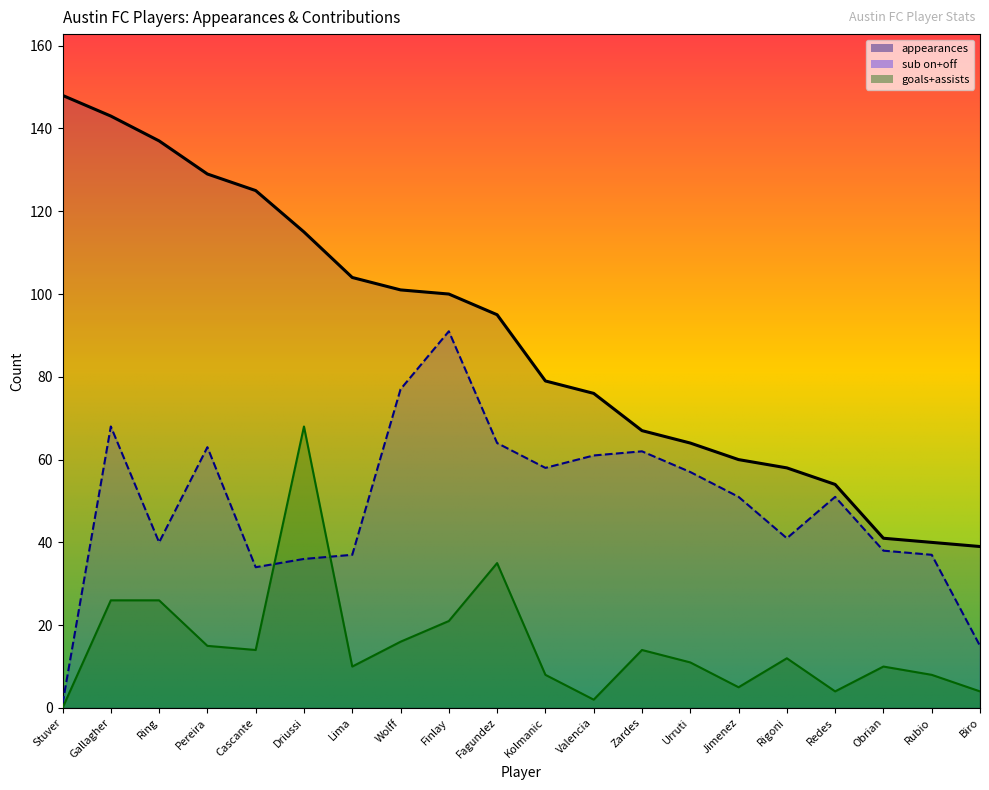

How many data points in substituted_off are less than 29?

10